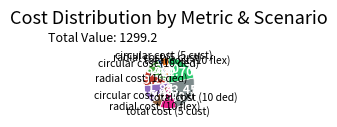

Is there a majority slice in this chart?

No